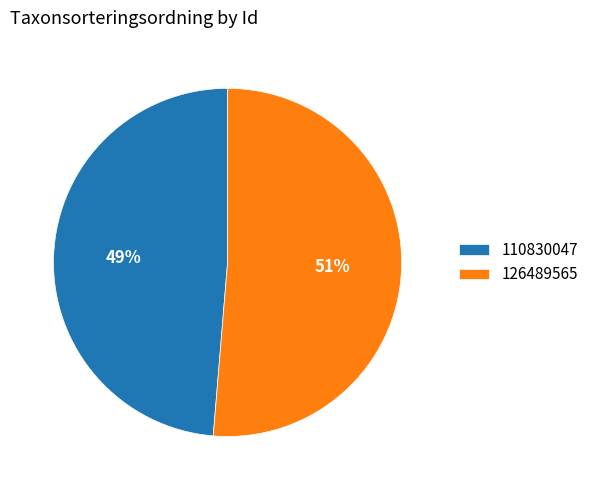

What percentage is the 110830047 slice, to the nearest percent?

49%